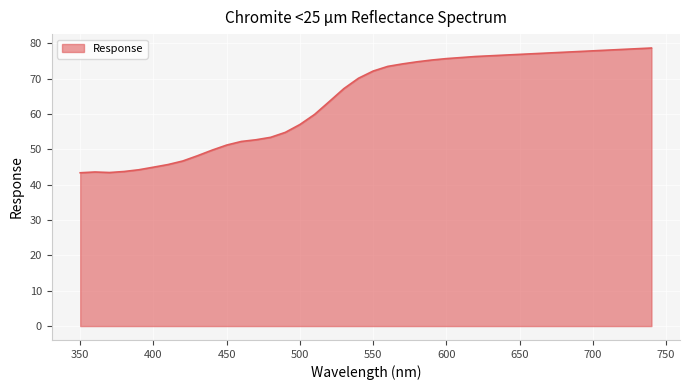

Does the chart have visible grid lines?

Yes